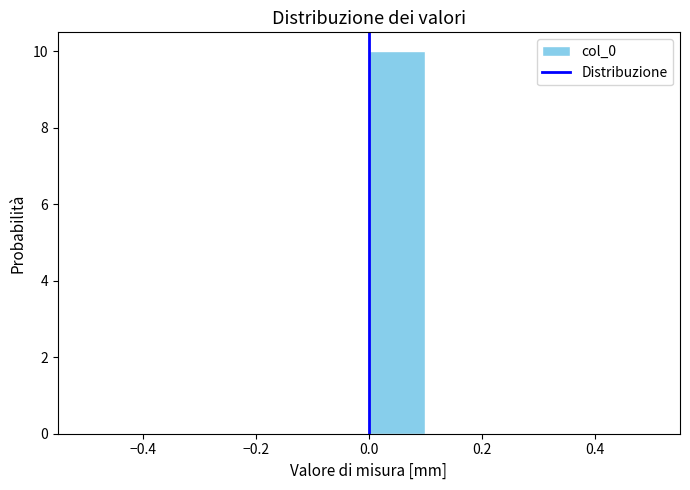

What is the height of the bar covering 0.0 to 0.1 on the x-axis? The values are not printed on the chart, so give them approximately, as read against the axis.

10